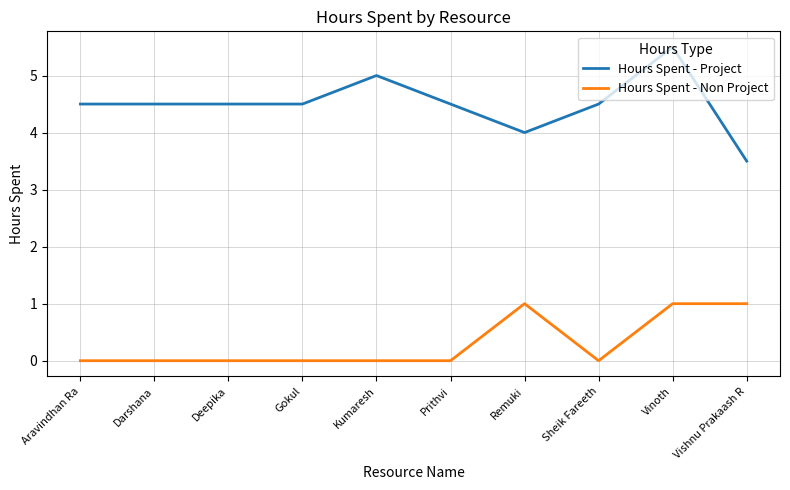

What is the difference between the maximum and minimum values in the Hours Spent - Non Project series?

1.0